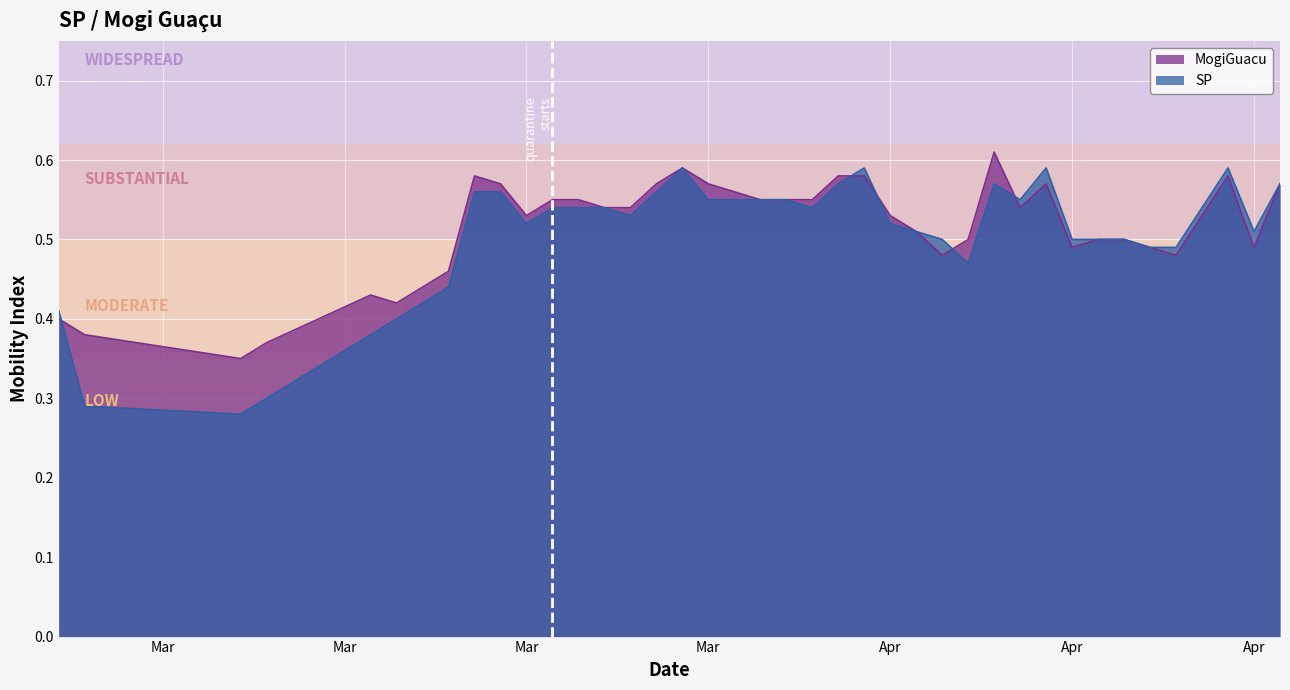

The SP series shows 0.7 at 4/16/2020. True or false?

False